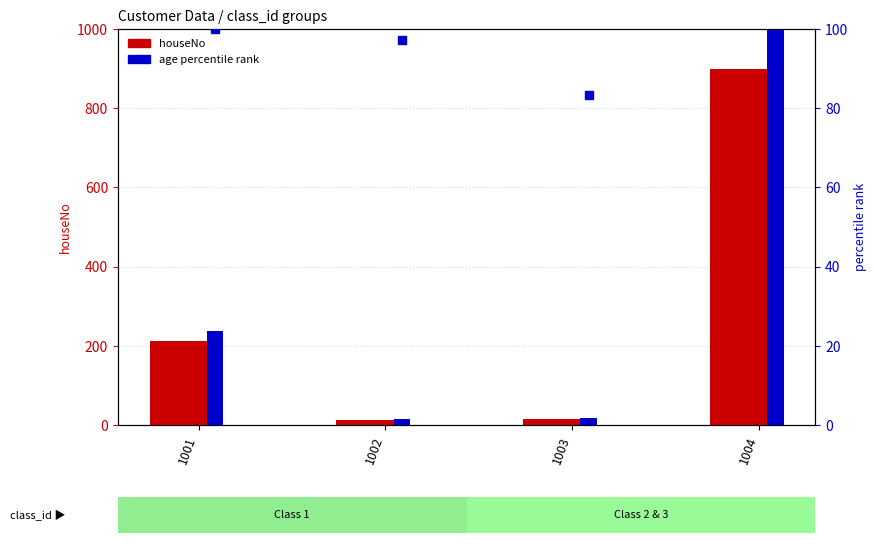

At which category is the sum across all series the highest?

1004